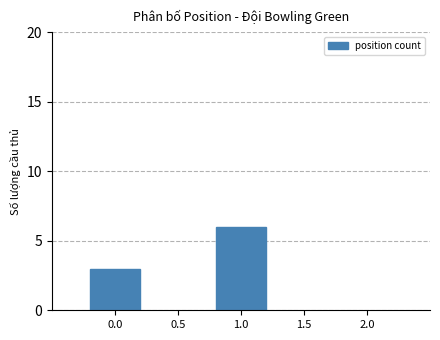

List the labels in order of value, smallest first.

0.0, 1.0